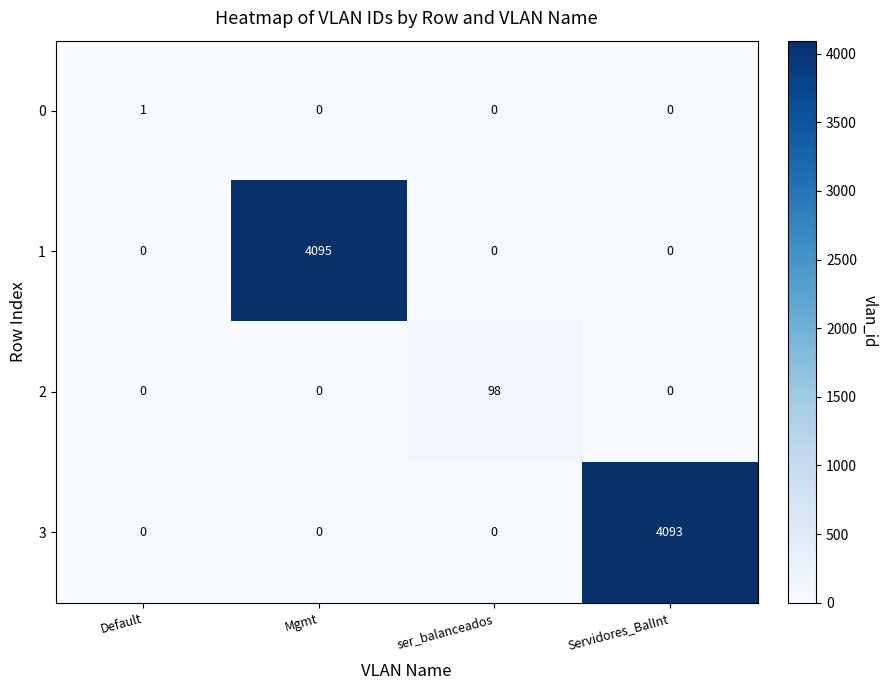

Reading left to right, what are all the values shown in this chart?

0: 1	0	0	0
1: 0	4095	0	0
2: 0	0	98	0
3: 0	0	0	4093